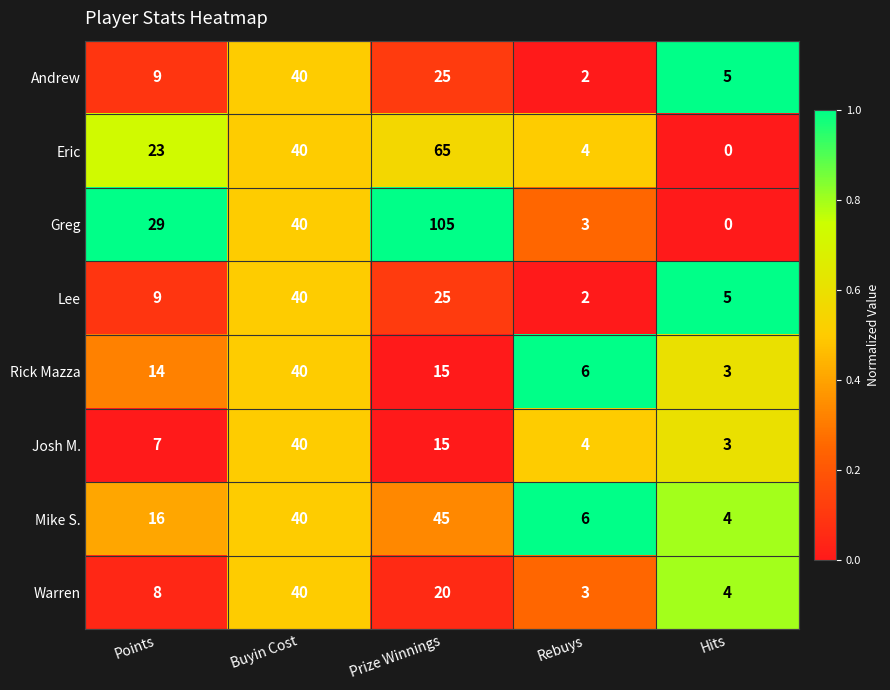

Which label corresponds to the smallest value in the chart?

Hits